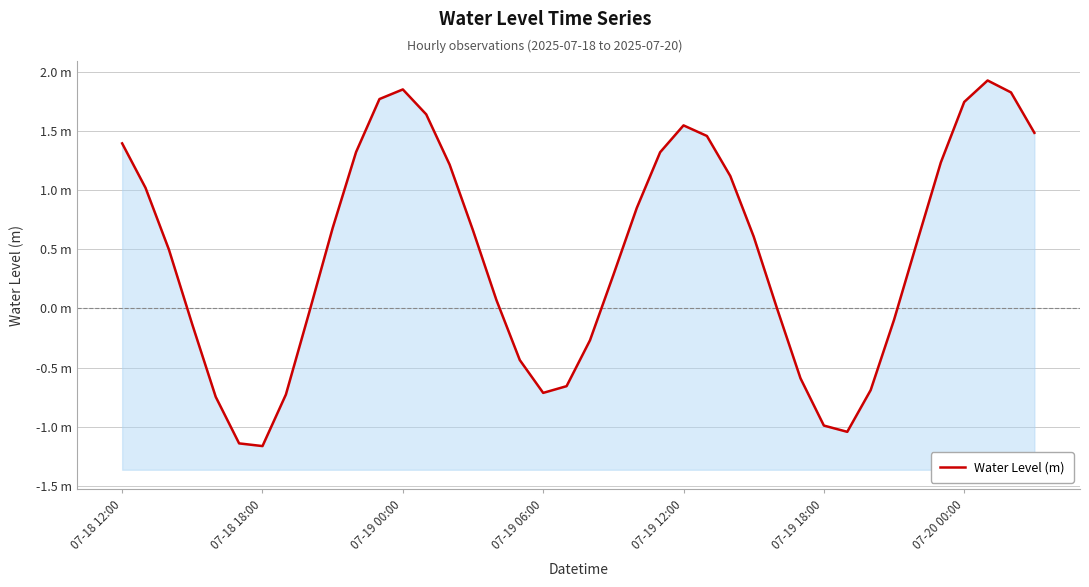

How many points are higher than both their immediate neighbors (excluding endpoints)?

3